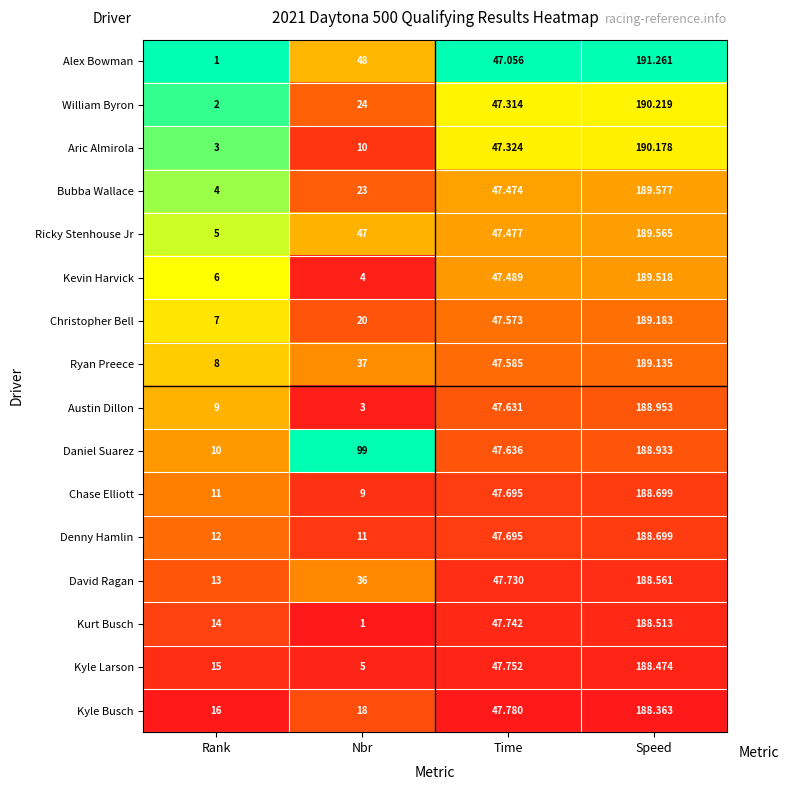

What is the maximum value shown in the chart?

191.3